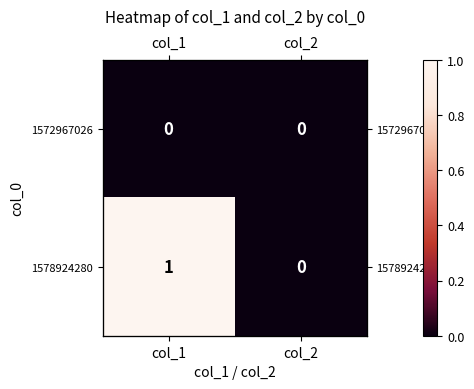

The 1578924280 series shows 1 at col_2. True or false?

False